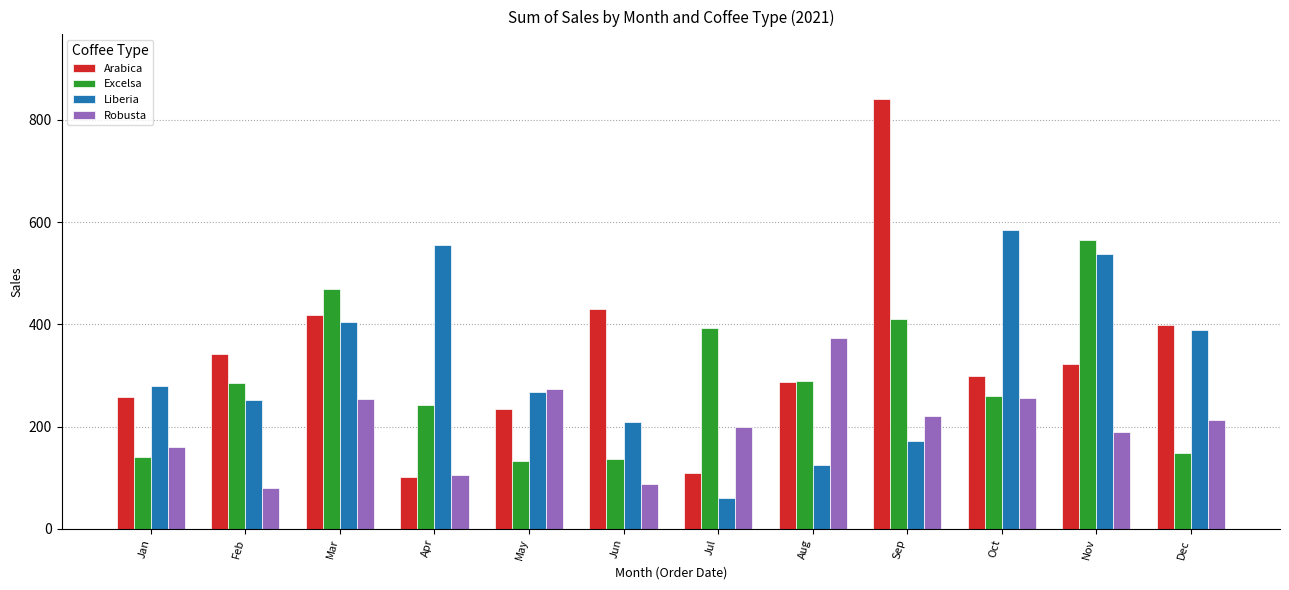

Which series has the largest range (max minus min)?

Arabica